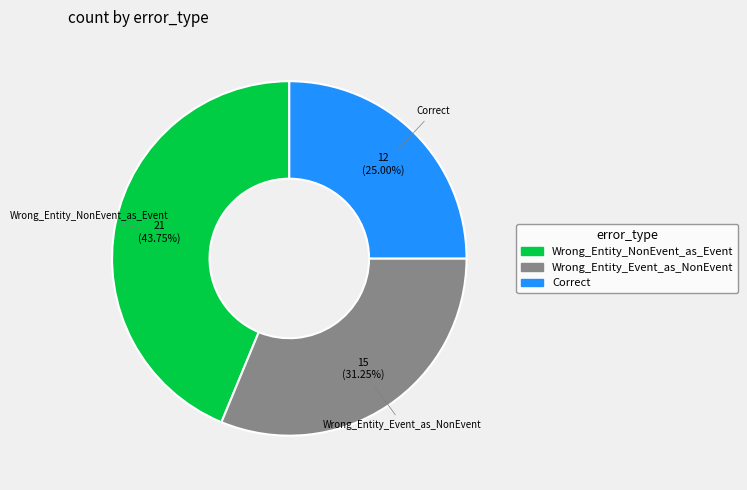

Which slice is the largest?

Wrong_Entity_NonEvent_as_Event